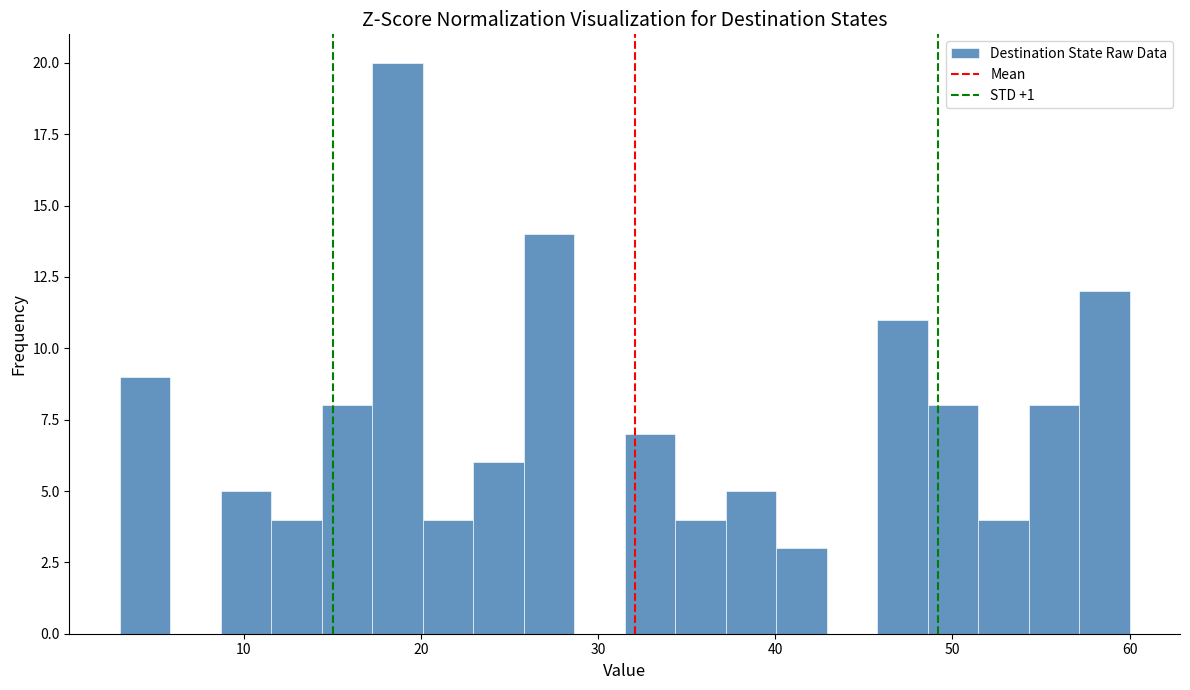

Read against the x-axis, roughly where is the centre of the tallest bar?

19